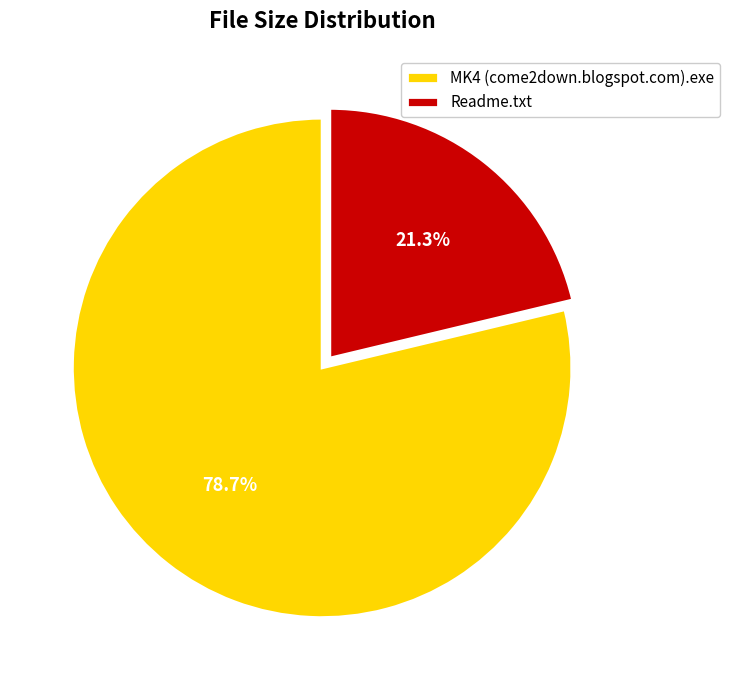

To the nearest percent, what portion does Readme.txt represent?

21%